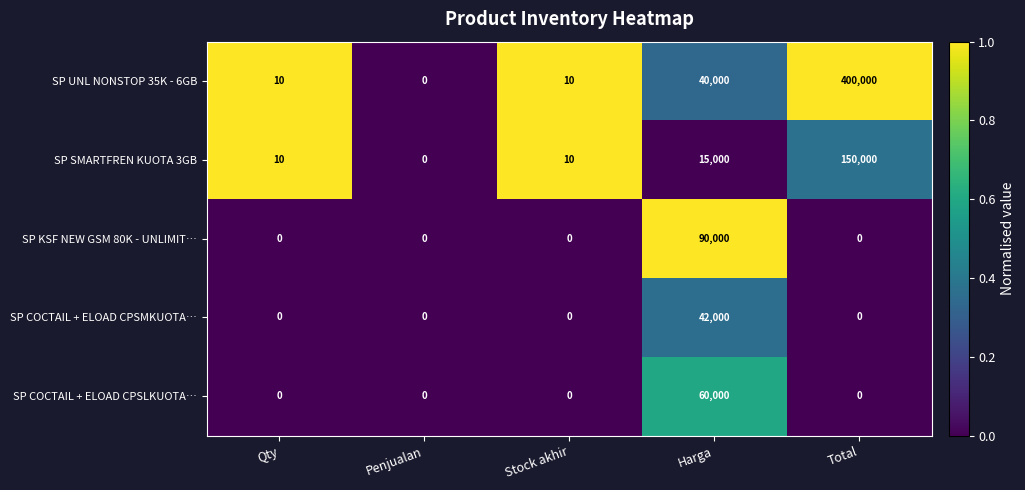

Which category has the highest value across all series?

Total